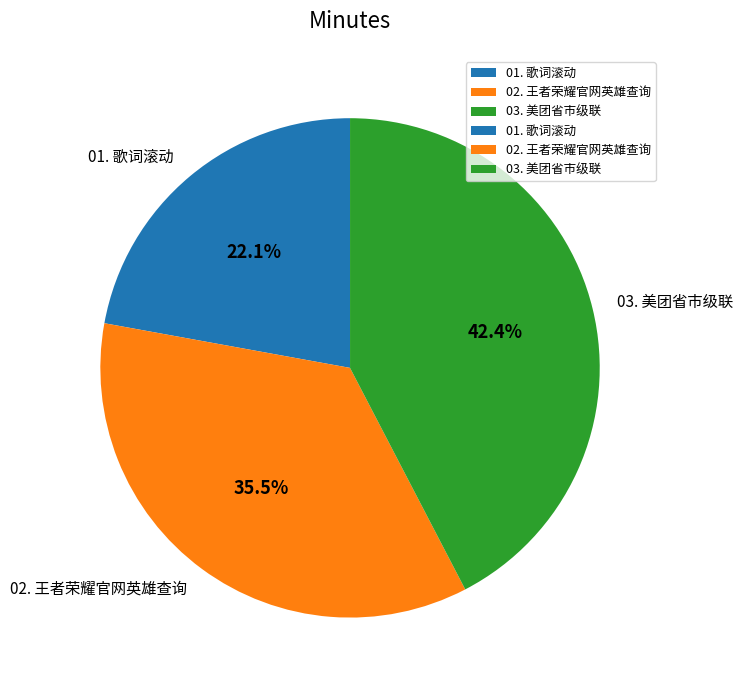

Does 01. 歌词滚动 represent more than half of the total?

No